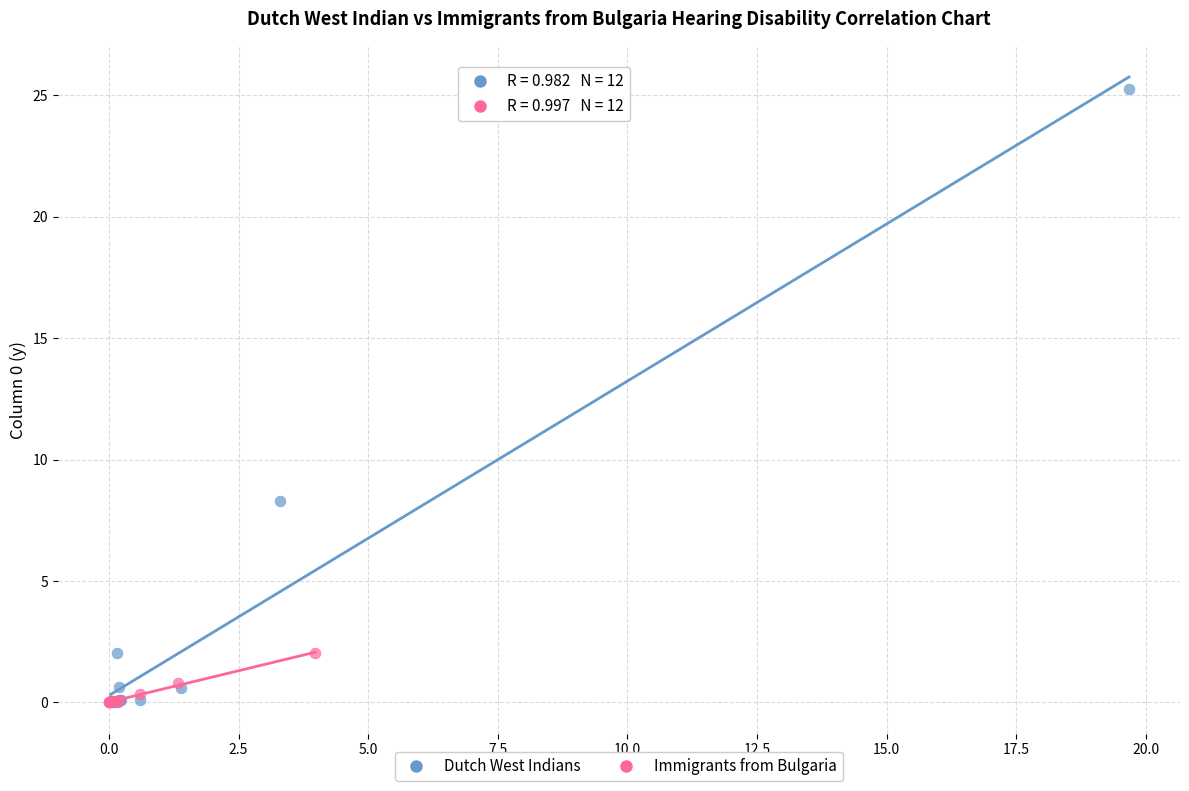

Which series contains the highest Y value?

Dutch West Indians